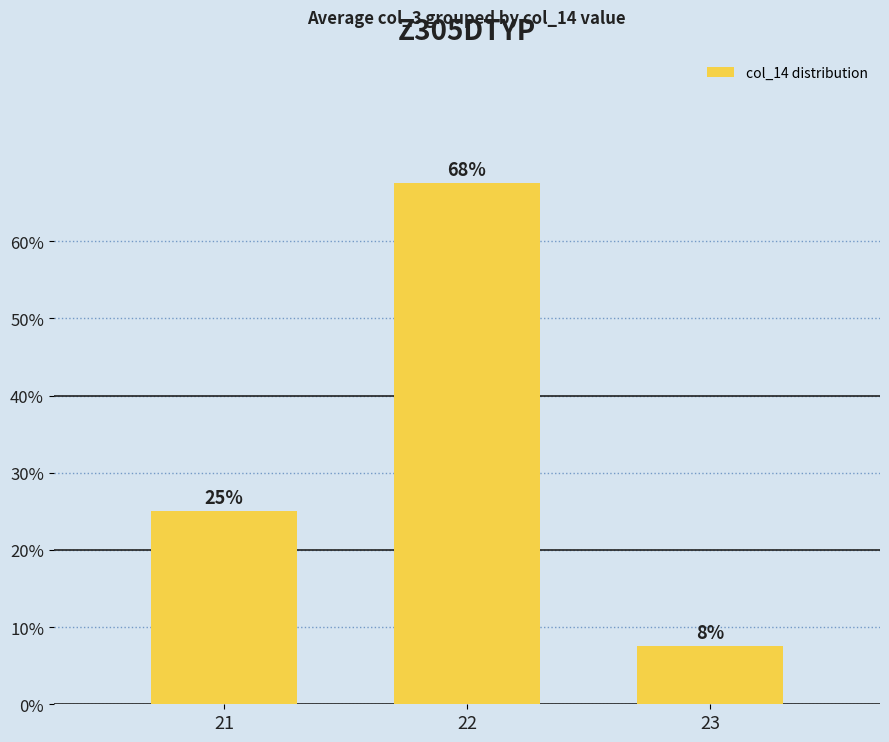

Reading left to right, what are all the values shown in this chart?

0.2	0.7	0.1